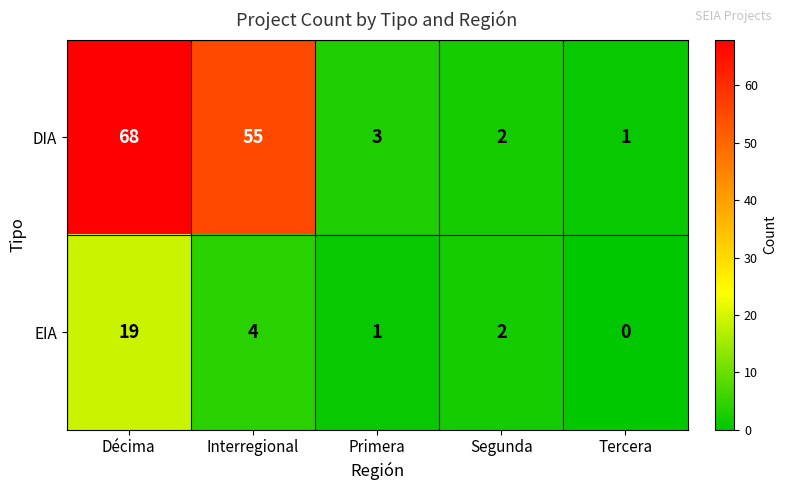

At Décima, list the series in order from largest to smallest.

DIA, EIA